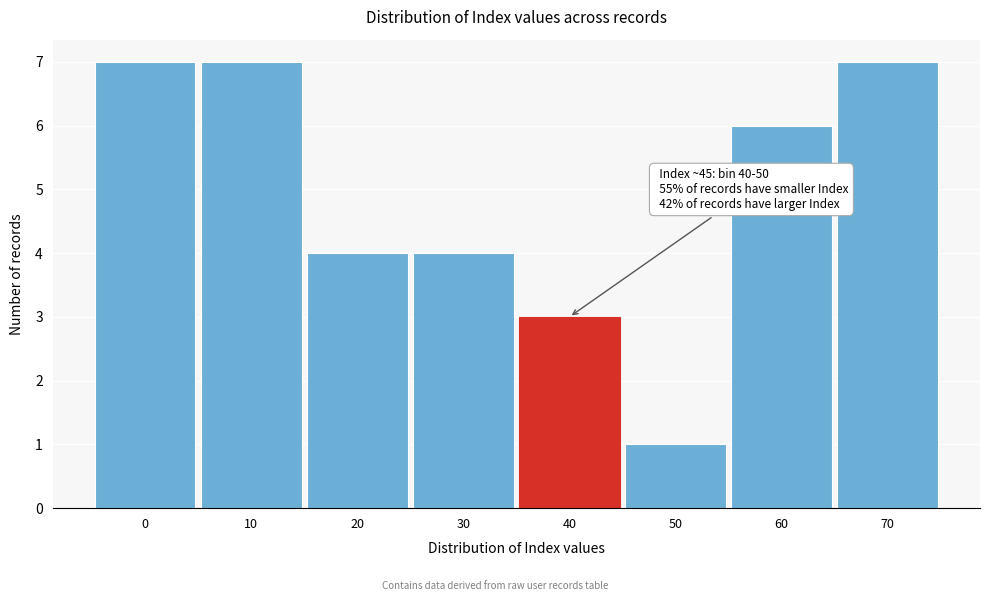

Reading left to right, what are all the values shown in this chart?

0=7	10=7	20=4	30=4	40=3	50=1	60=6	70=7